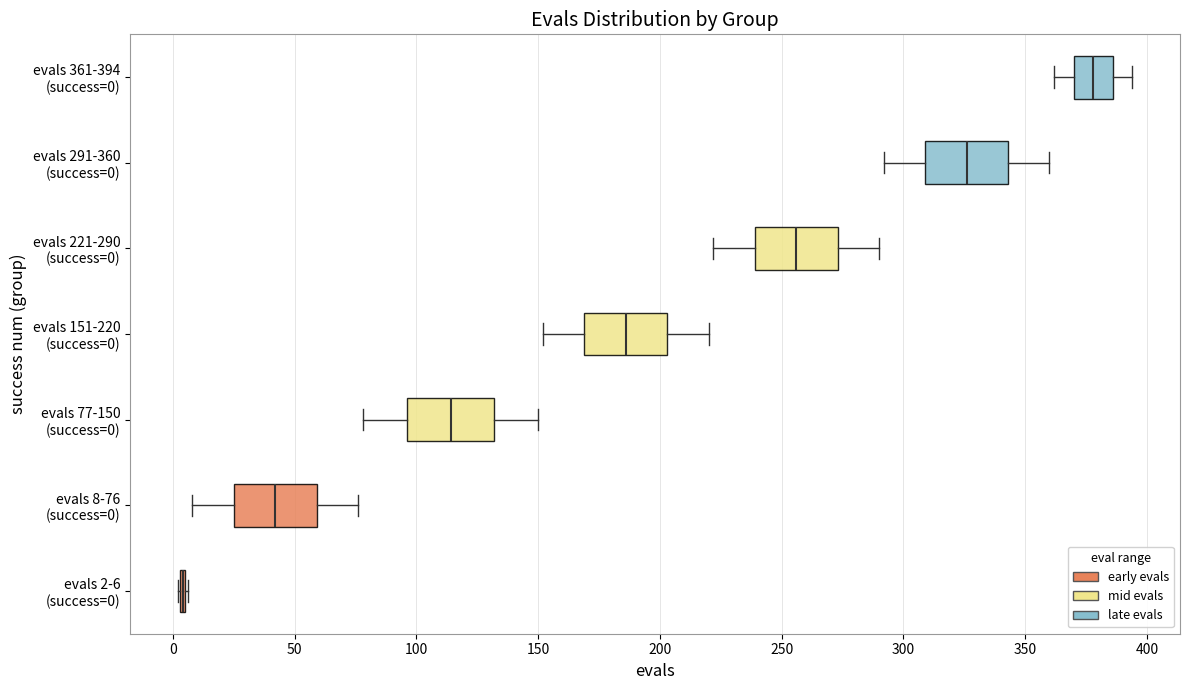

Where is the right edge of the box for evals 221-290 (success=0) on the x-axis? The values are not printed on the chart, so give them approximately, as read against the axis.

275